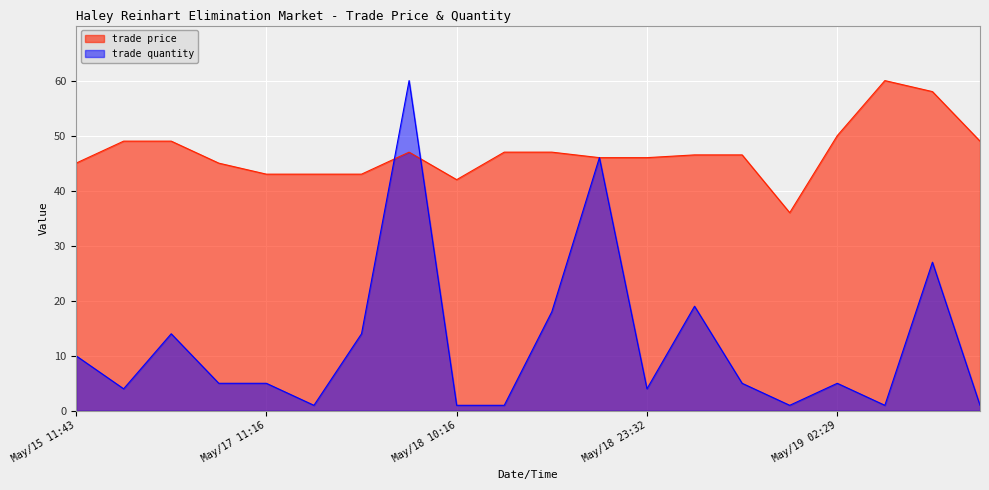

The trade quantity series shows 1.4 at May/17 21:18. True or false?

False